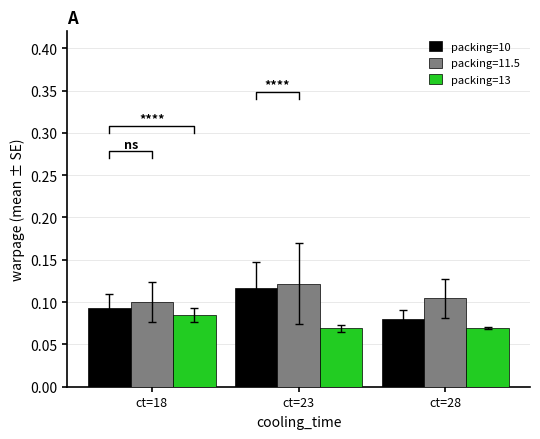

What is the sum of the packing=13 values at ct=28 and ct=18?

0.2